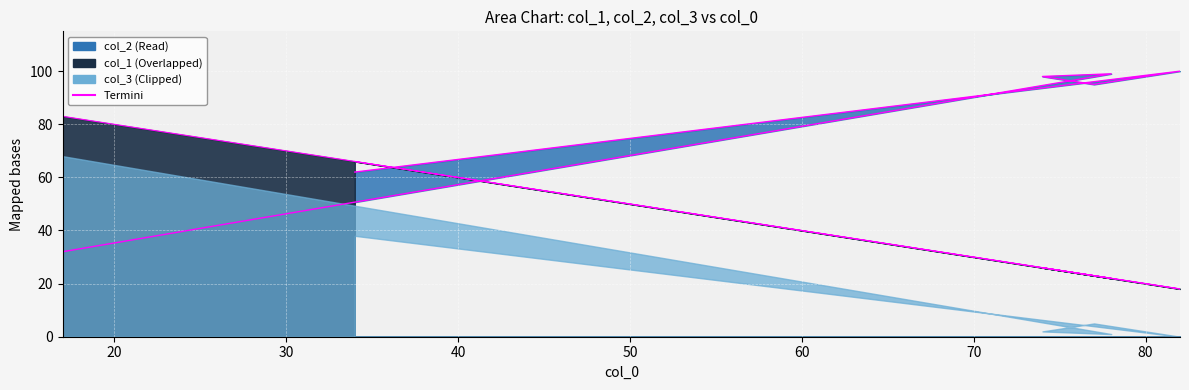

At which category does col_1 reach its first local valley?

78